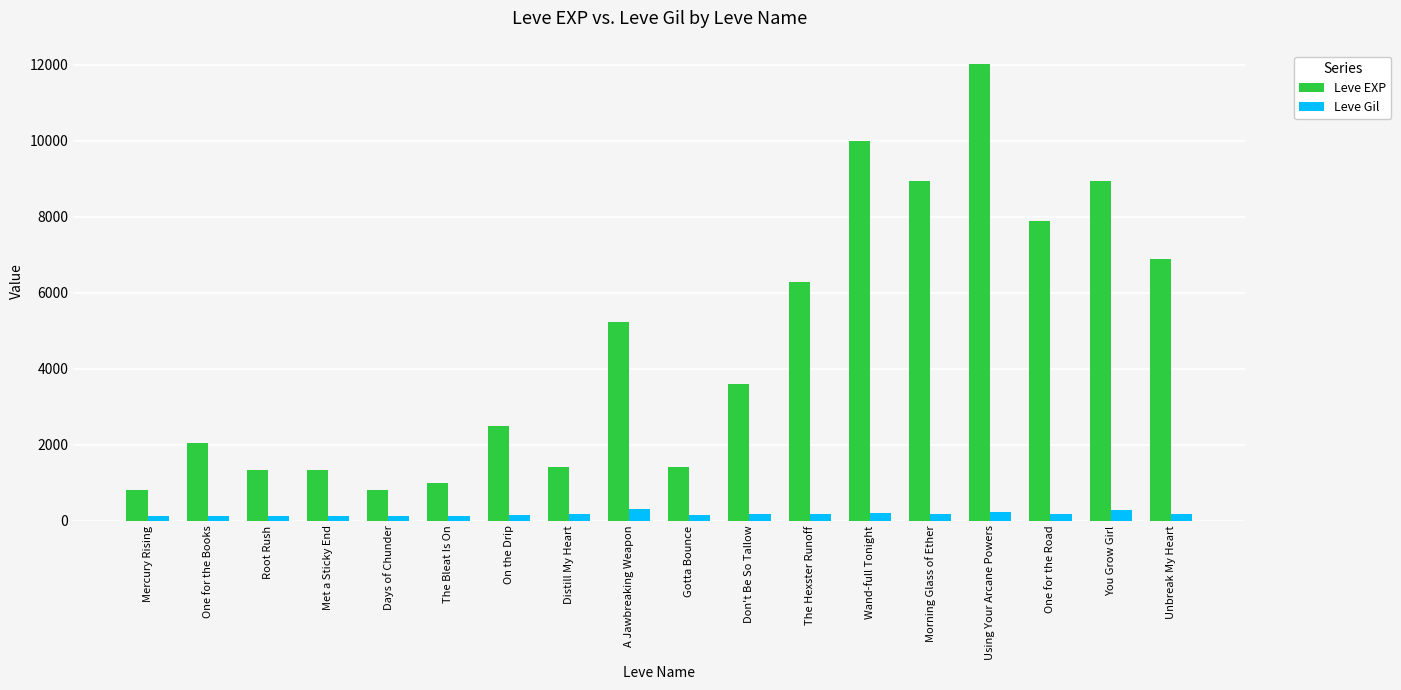

What is the maximum value shown in the chart?

12030